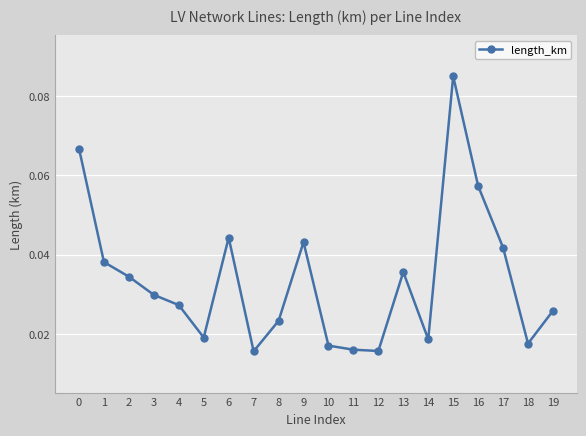

Count the values in the range 0 to 1.

20